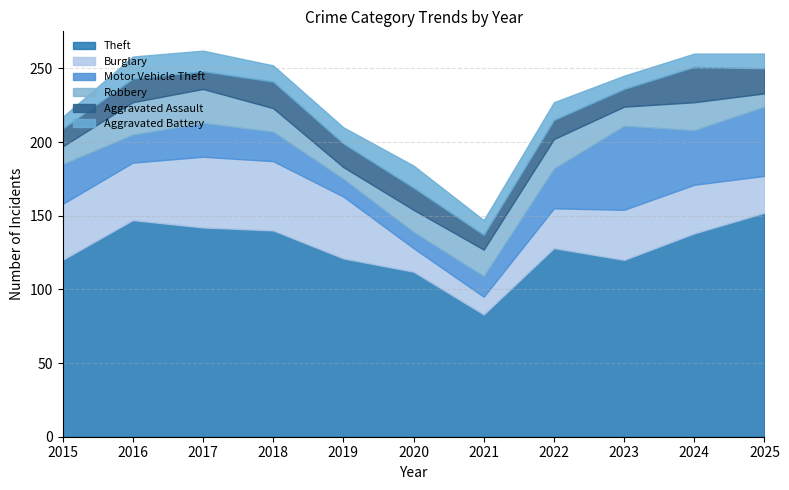

What are all the series names shown in the legend?

Theft, Burglary, Motor Vehicle Theft, Robbery, Aggravated Assault, Aggravated Battery